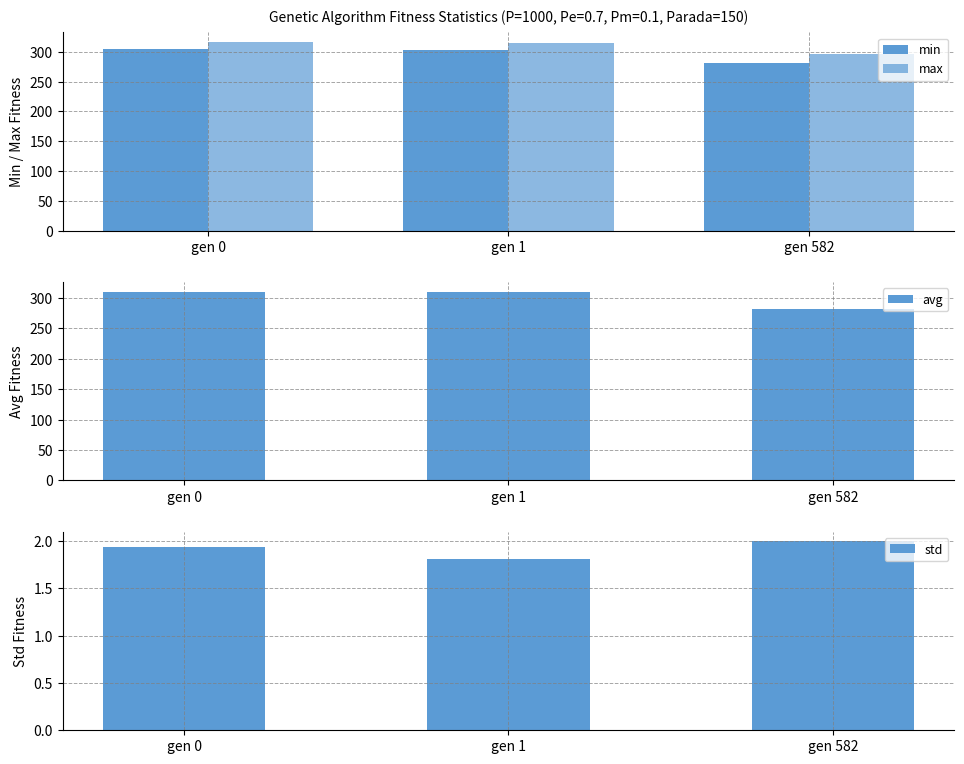

What is the greatest value displayed?

316.6